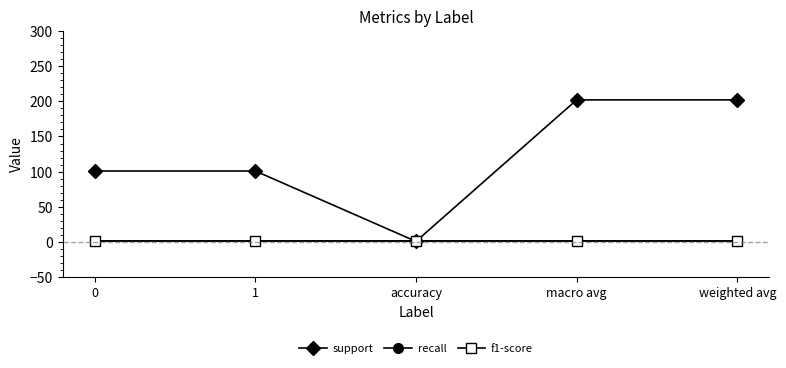

Which series has the widest spread of values?

support